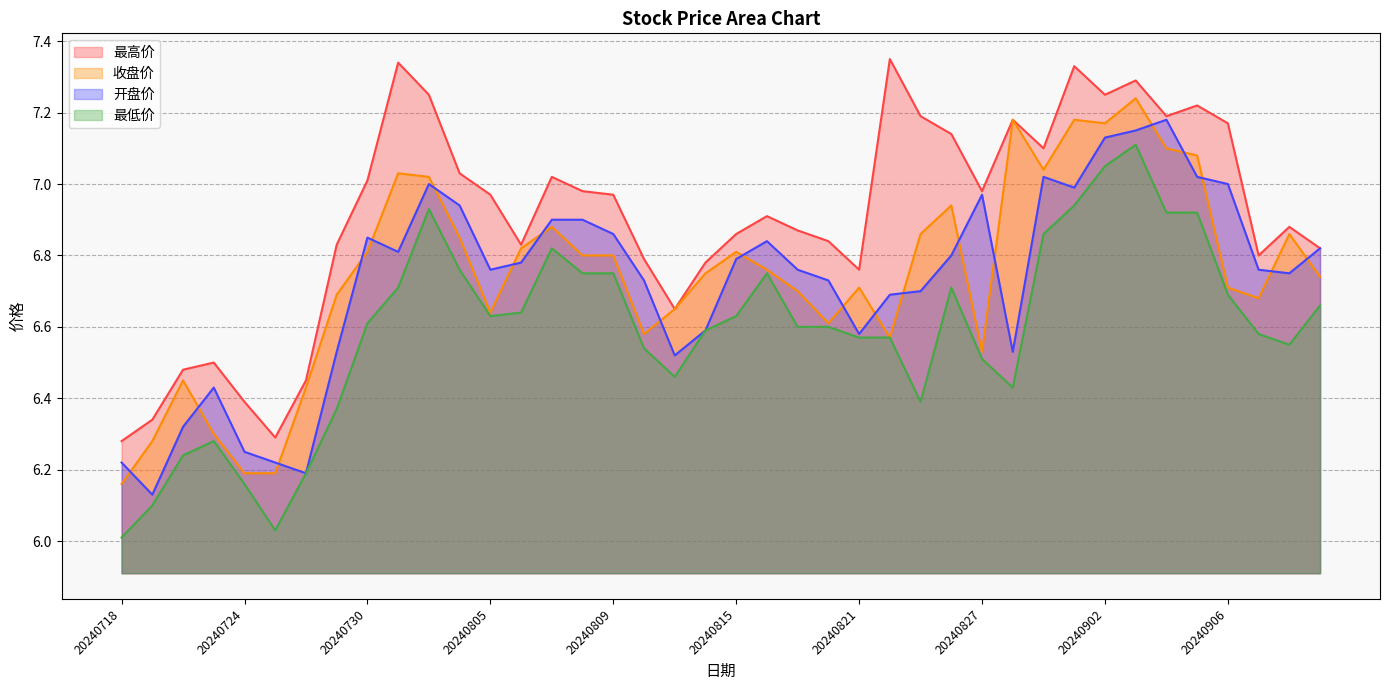

Is it true that 最高价 equals 2.1 at 20240813?

False